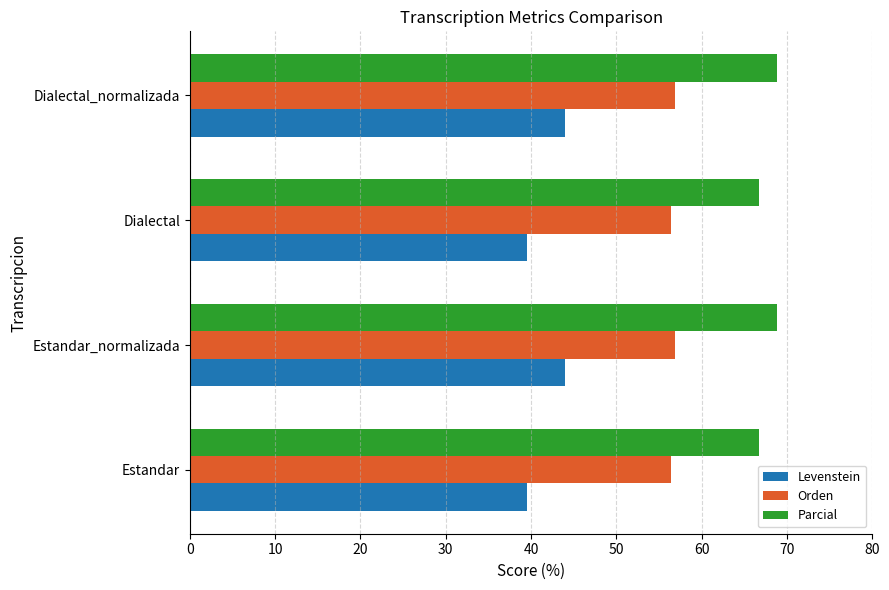

What is the total value across all series at Dialectal_normalizada?

169.7